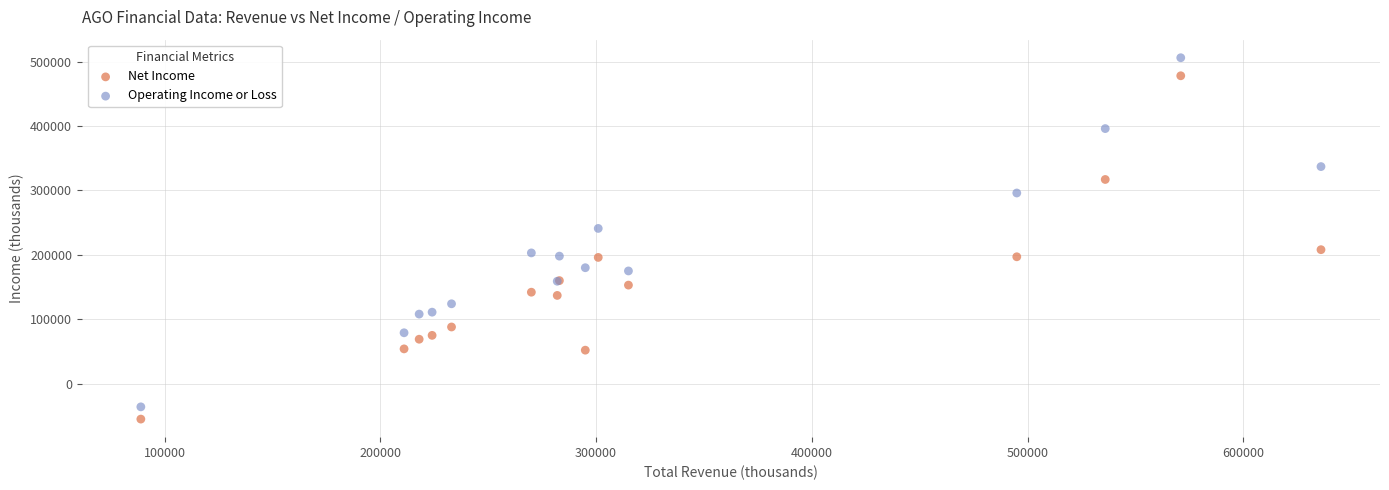

Which series has the widest spread of Y values?

Operating Income or Loss